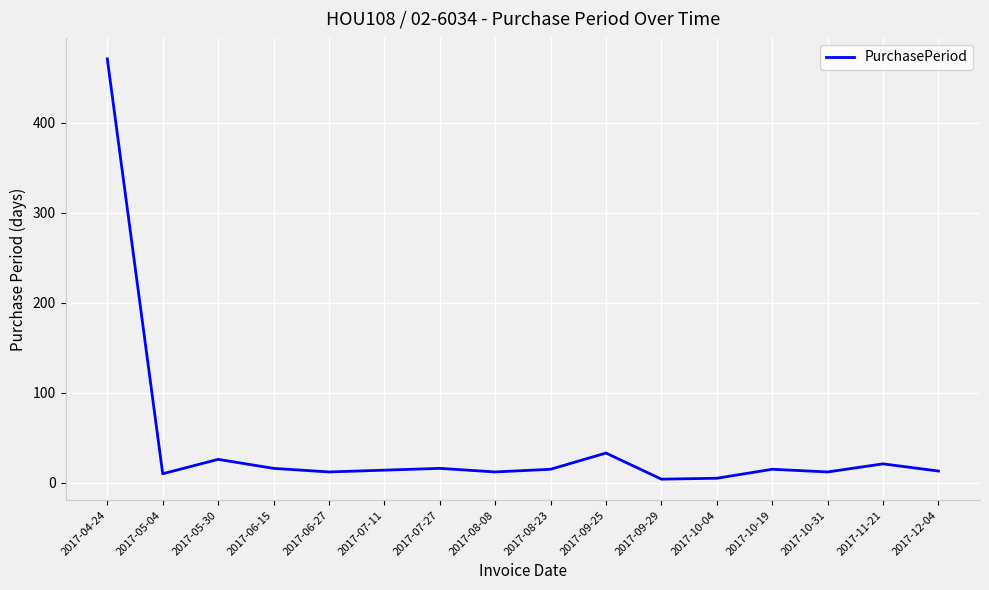

What is the difference between the maximum and second lowest values?

466